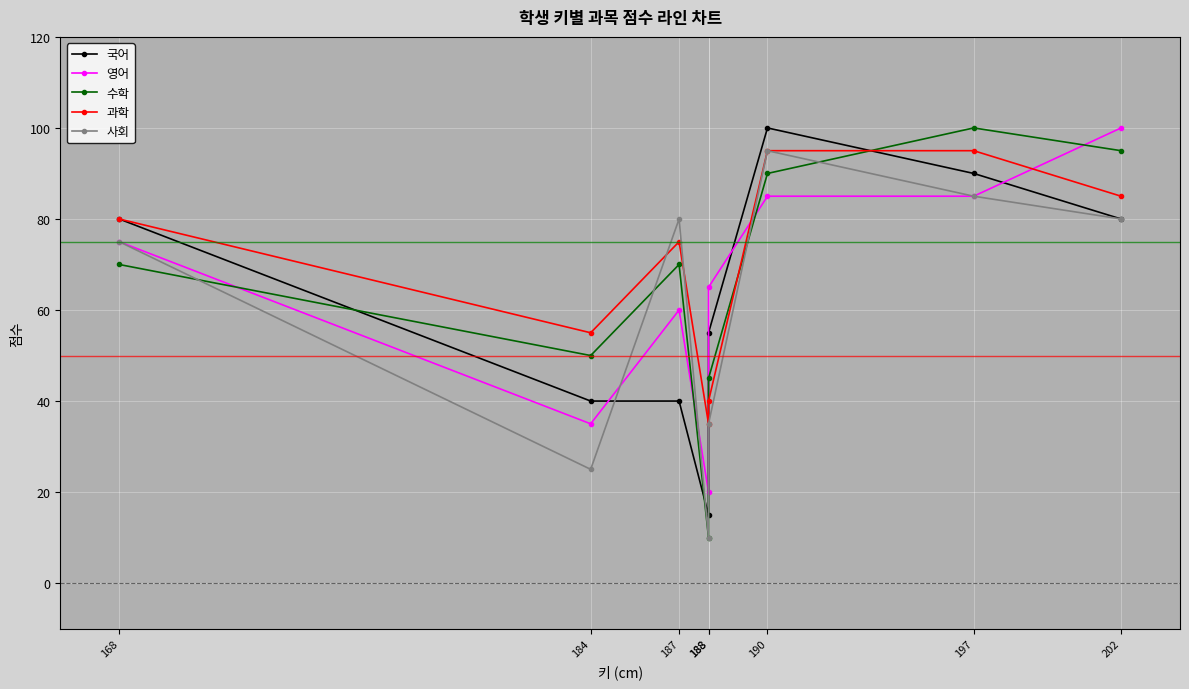

What is the difference between the maximum and minimum values in the 과학 series?

60